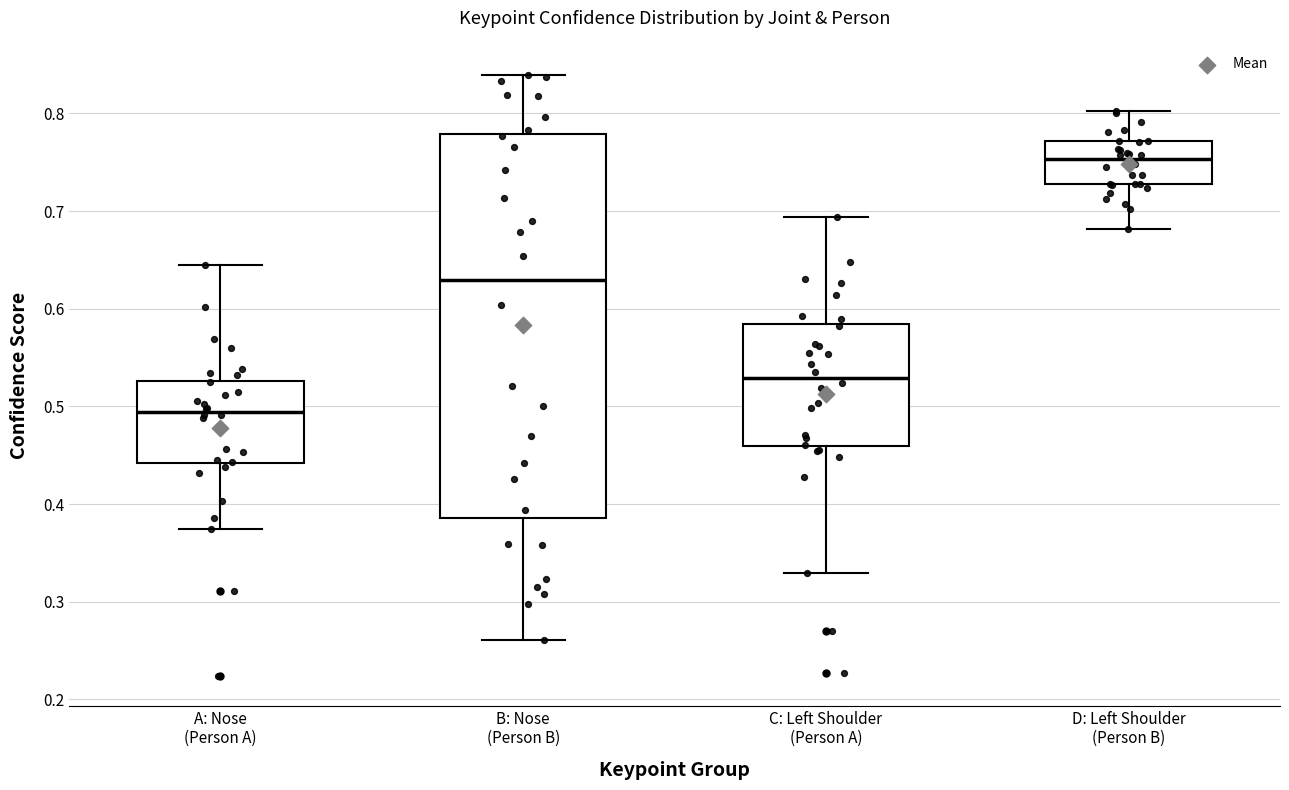

Which box is the tallest, from its lower edge to its upper edge?

B: Nose (Person B)